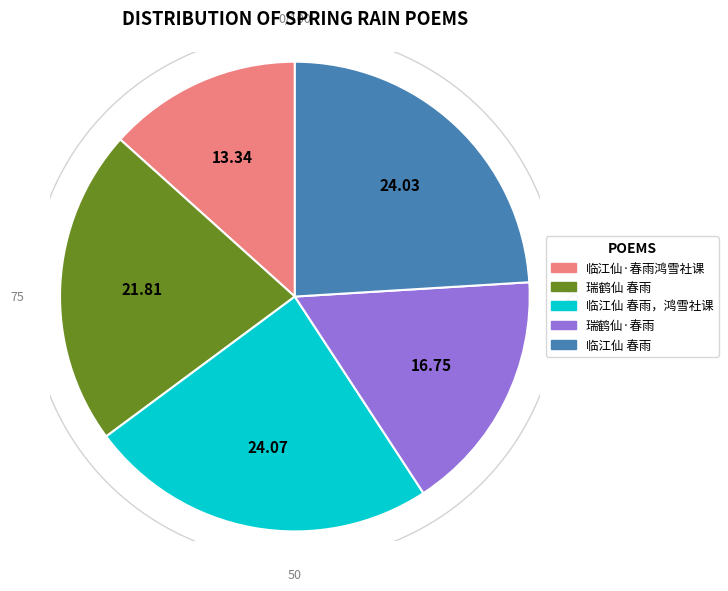

Is it true that 临江仙 春雨 is 17% of the pie?

False